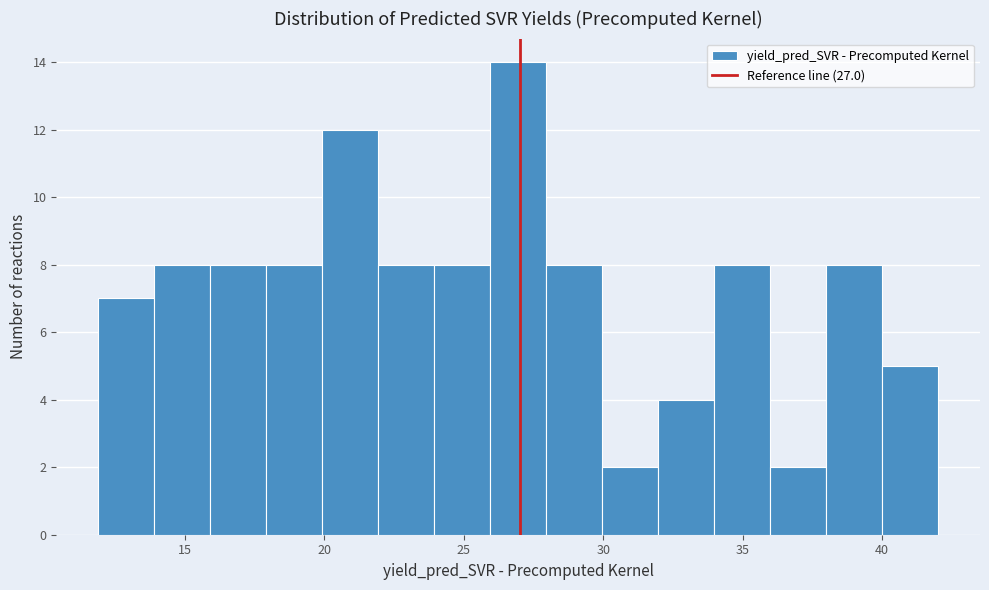

Reading left to right, transcribe this chart: for each bar, give the range it covers on the x-axis and its height. Neither the bar edges nor the heights are printed on the chart, so give them approximately, as read against the axes.

12 to 14: 7
14 to 16: 8
16 to 18: 8
18 to 20: 8
20 to 22: 12
22 to 24: 8
24 to 26: 8
26 to 28: 14
28 to 30: 8
30 to 32: 2
32 to 34: 4
34 to 36: 8
36 to 38: 2
38 to 40: 8
40 to 42: 5